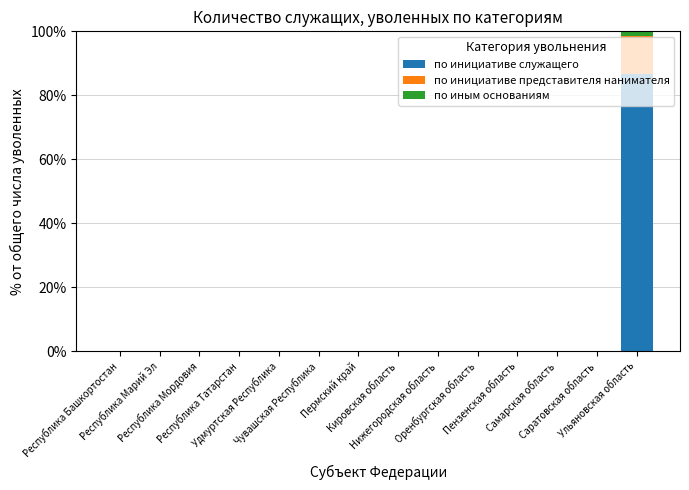

At which category is the sum across all series the highest?

Ульяновская область